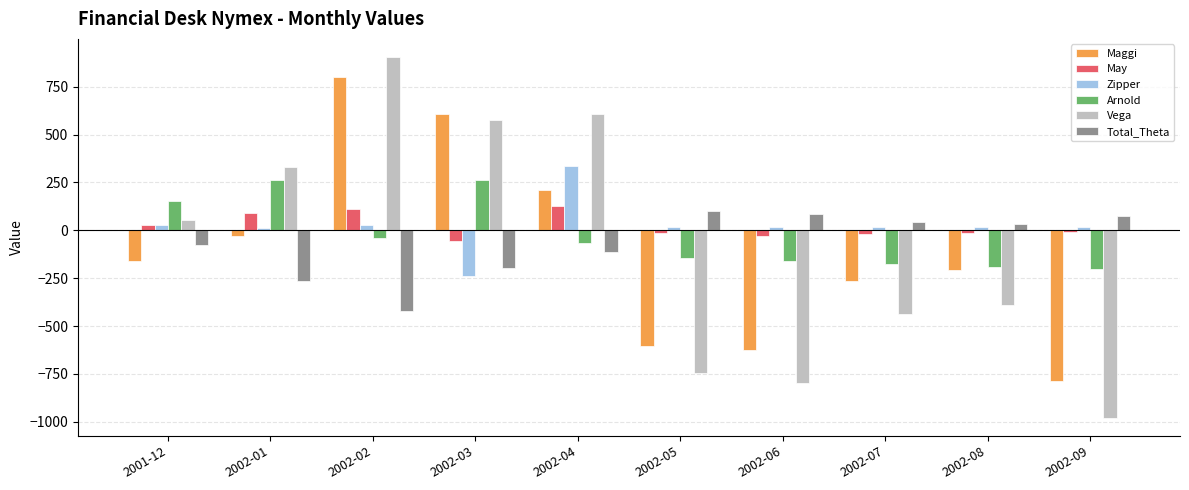

At which category is the sum across all series the highest?

2002-02